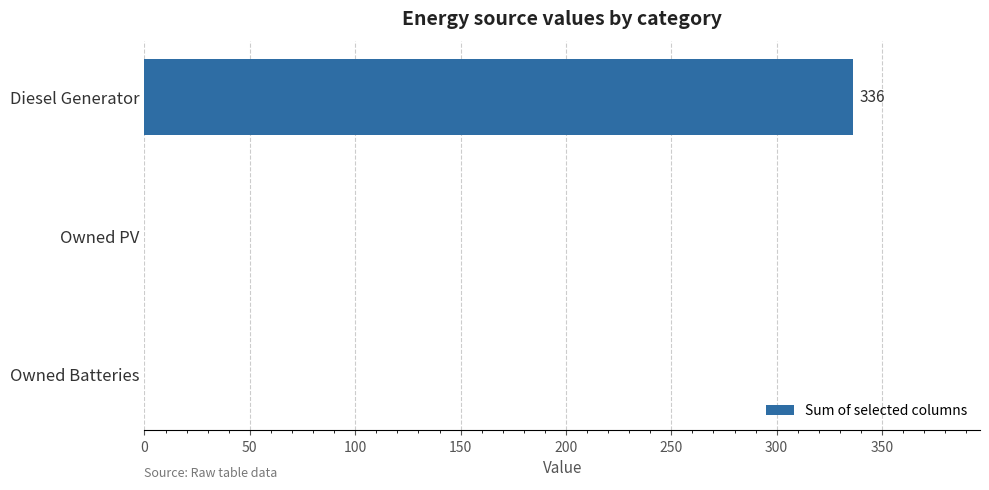

What is the greatest value displayed?

336